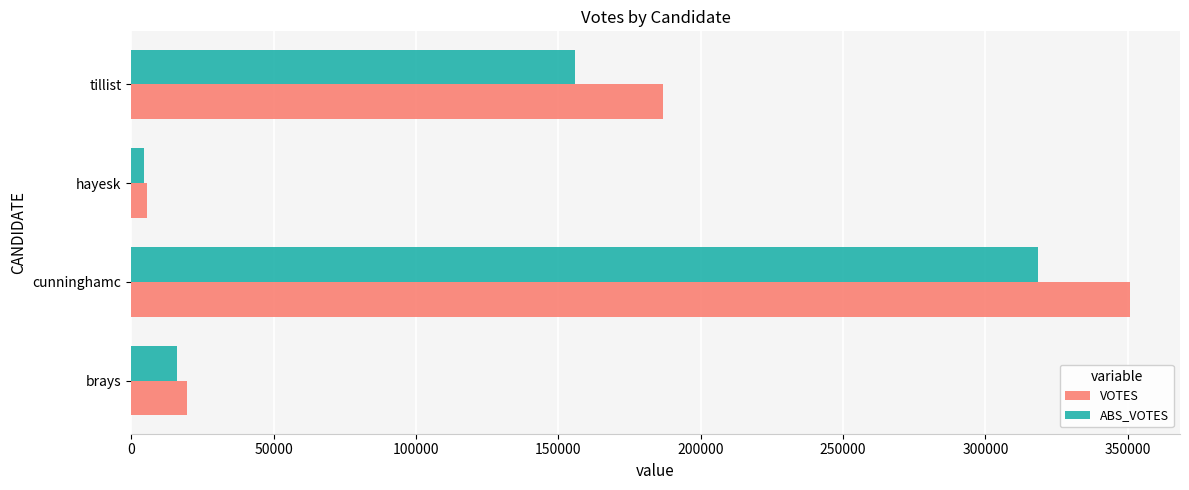

The VOTES series shows 350775 at cunninghamc. True or false?

True